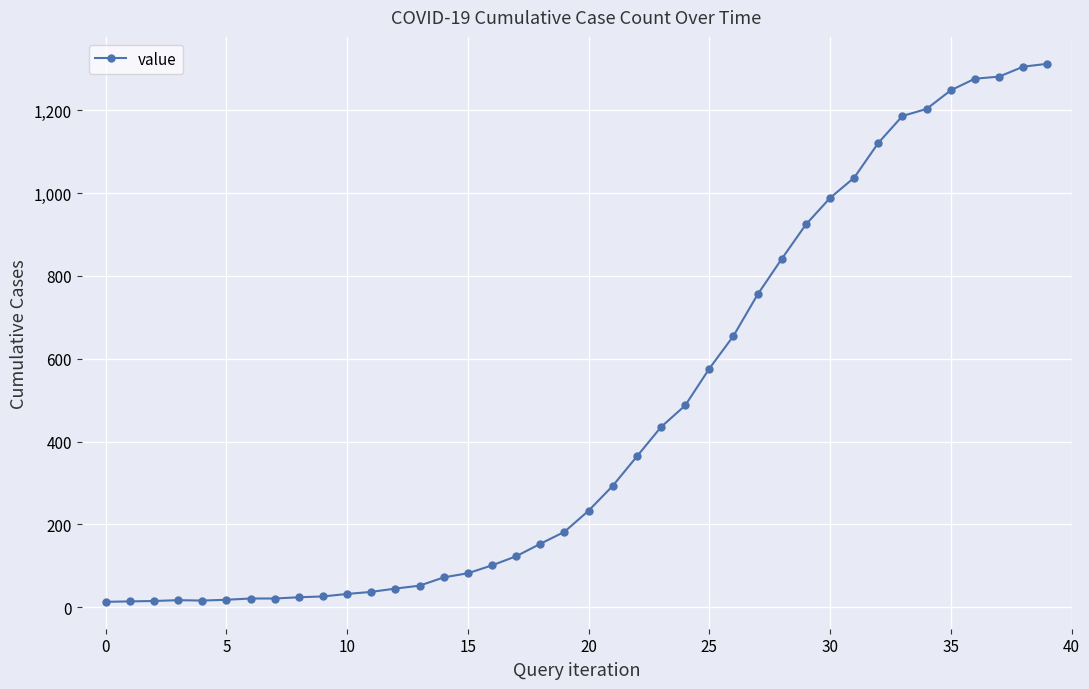

What is the value of the 3rd point from the left?

15